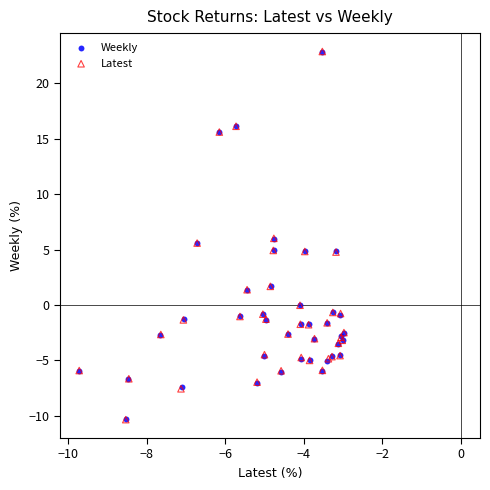

What are all the series names shown in the legend?

Weekly, Latest